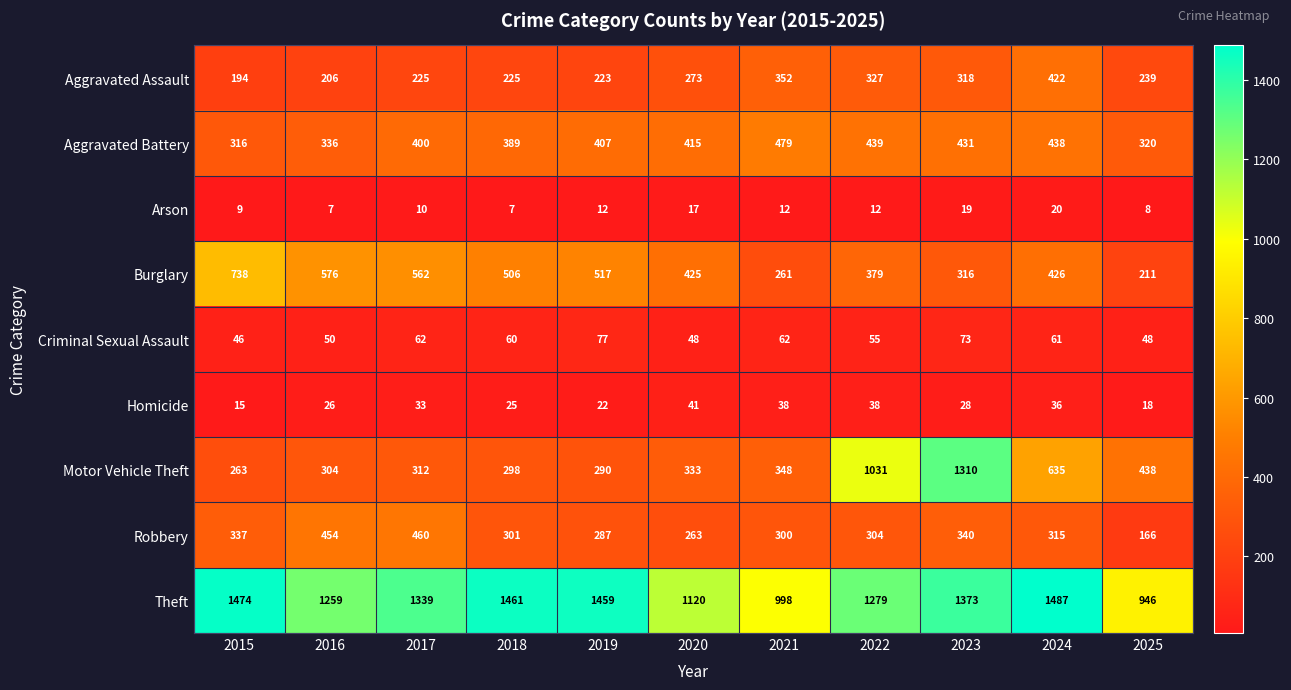

Which series has the largest range (max minus min)?

Motor Vehicle Theft